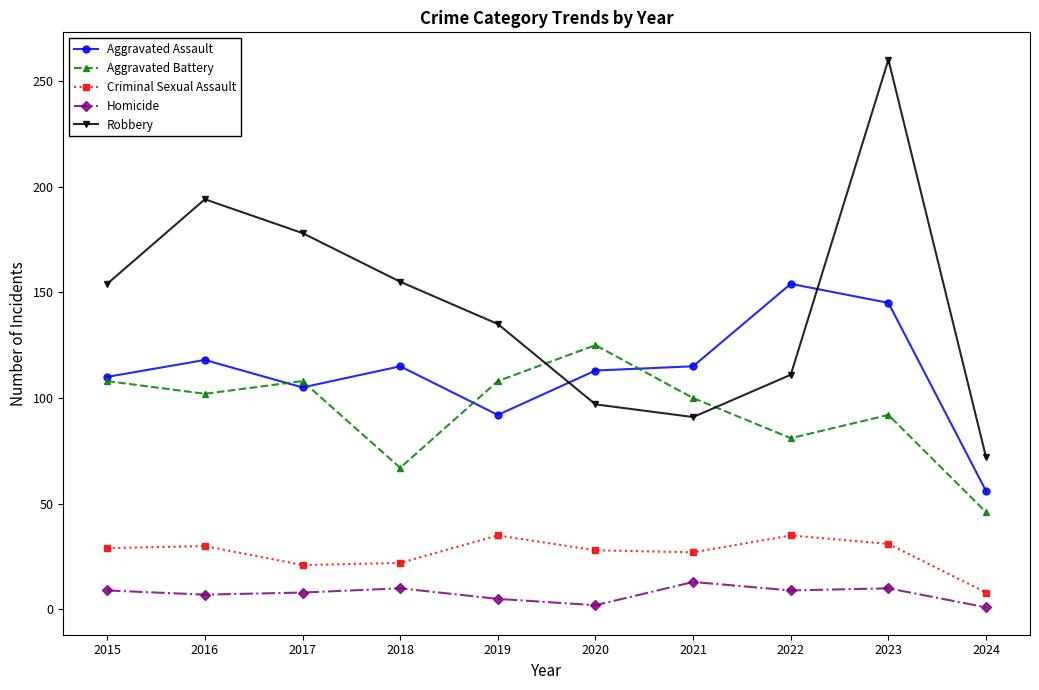

What is the lowest value of the Homicide series?

1